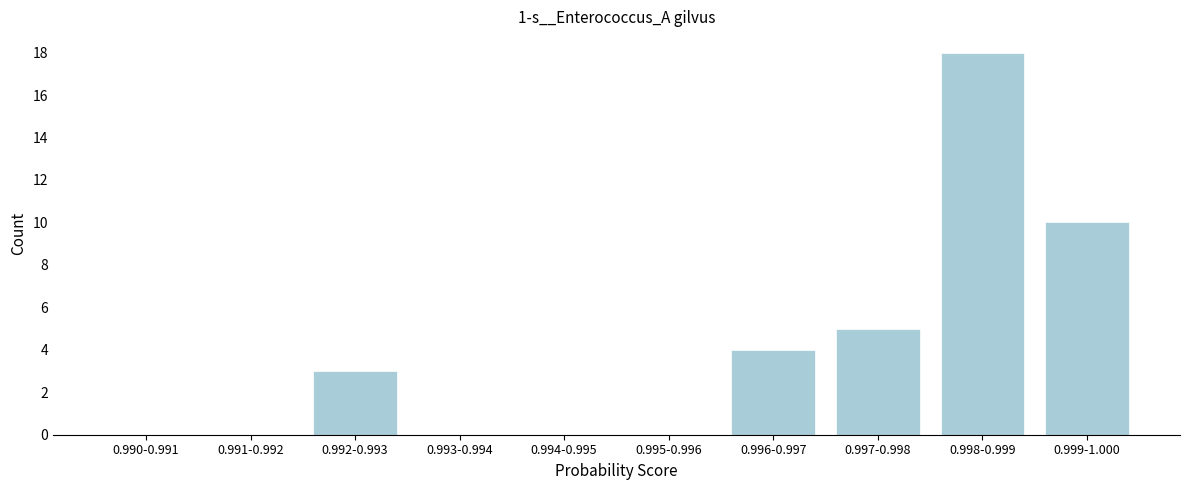

Reading right to left, extract all data points from this chart.

0.999-1.000=10	0.998-0.999=18	0.997-0.998=5	0.996-0.997=4	0.995-0.996=0	0.994-0.995=0	0.993-0.994=0	0.992-0.993=3	0.991-0.992=0	0.990-0.991=0